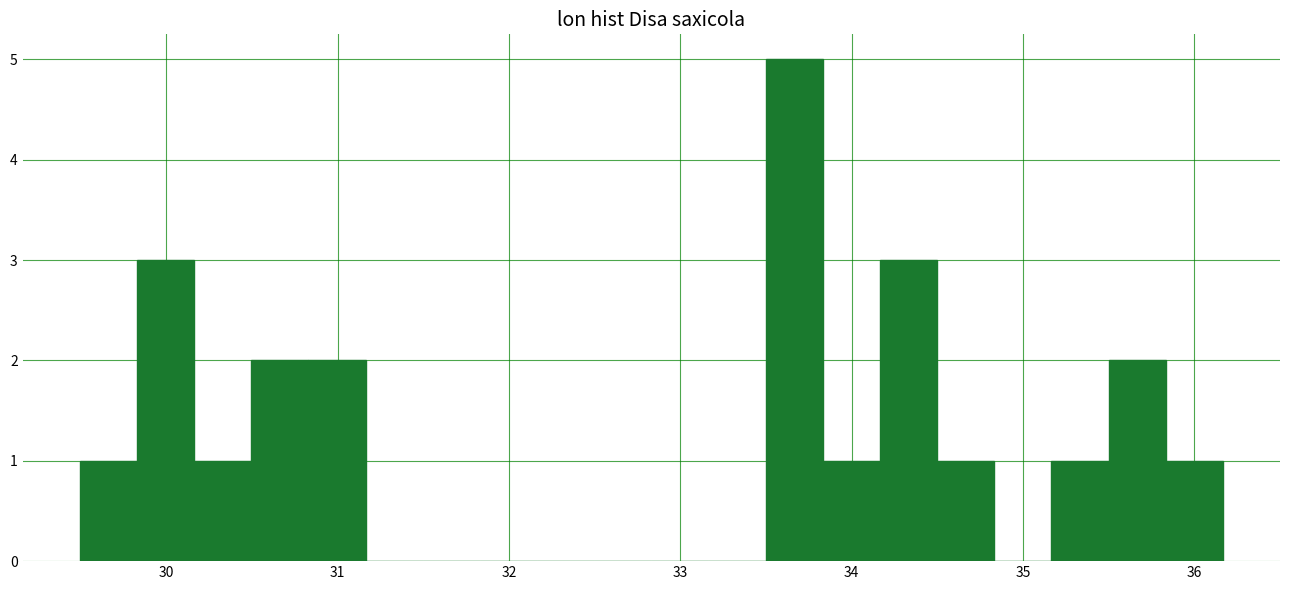

Around what value on the x-axis is the tallest bar? Give the approximate position of its centre, as read against the axis.

33.7